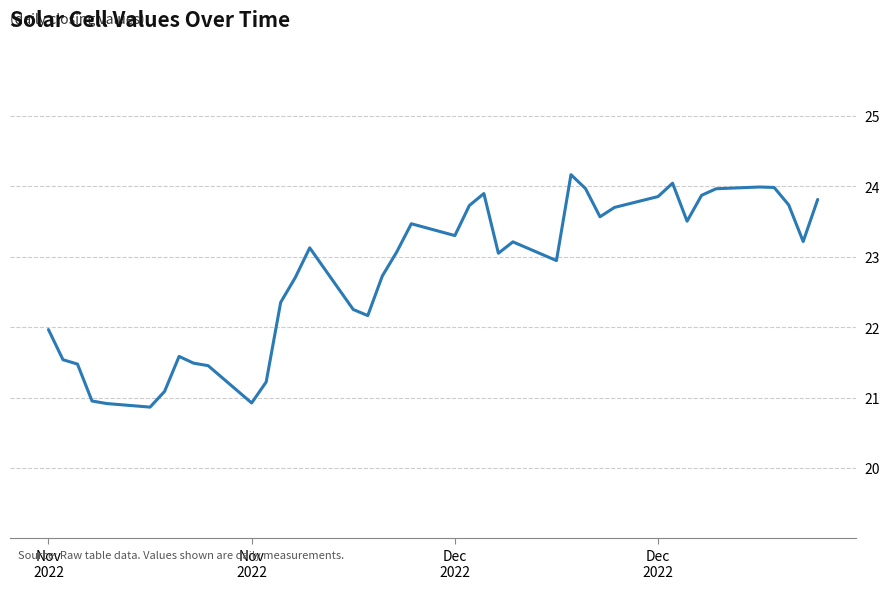

What is the maximum value shown in the chart?

24.2